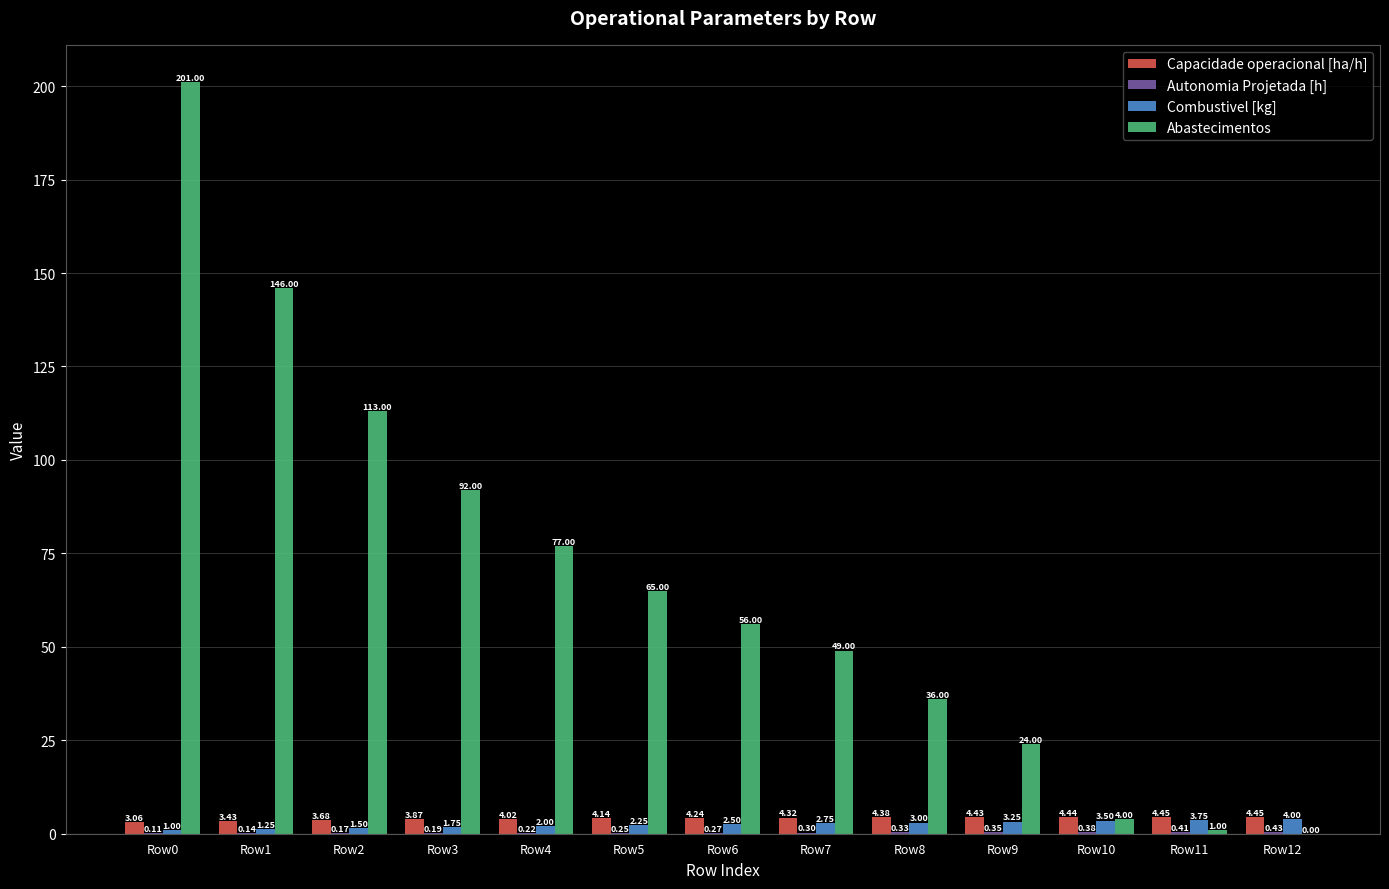

How many values in the Capacidade operacional [ha/h] series exceed 4?

9